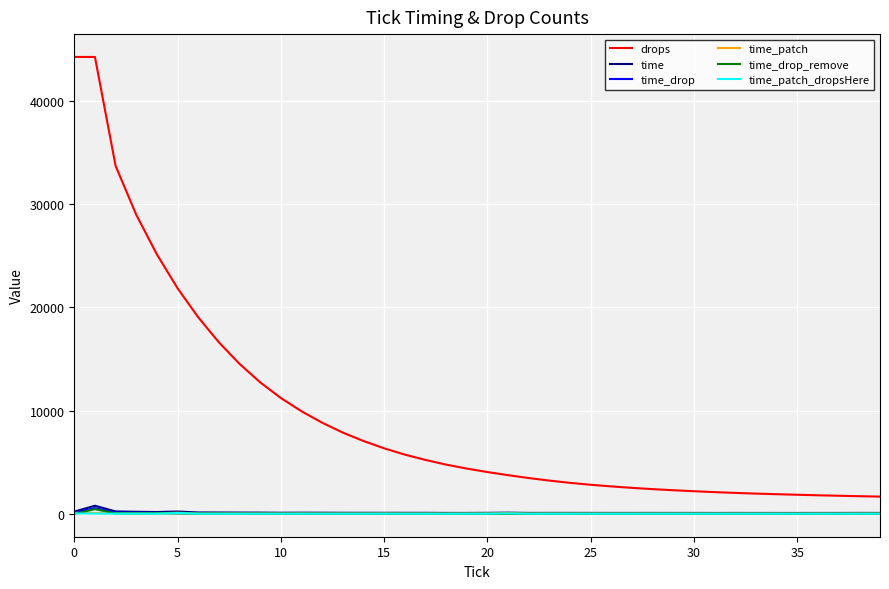

What is the sum of all time_patch_dropsHere values?

731